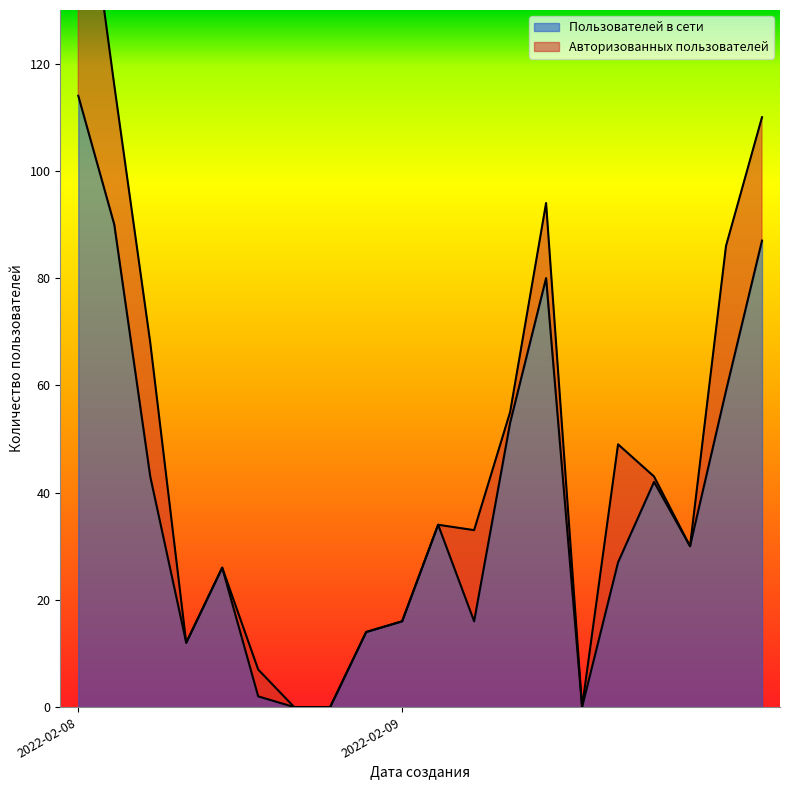

Is it true that the value at 2022-02-09 is 102?

False